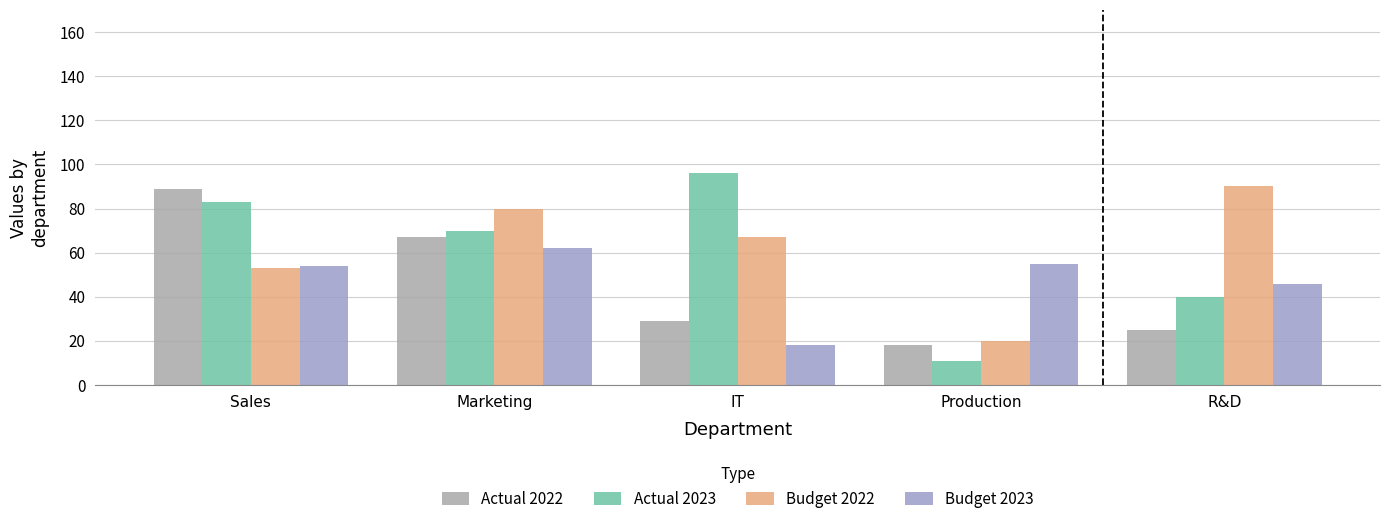

The value of Actual 2022 at R&D is 15. True or false?

False